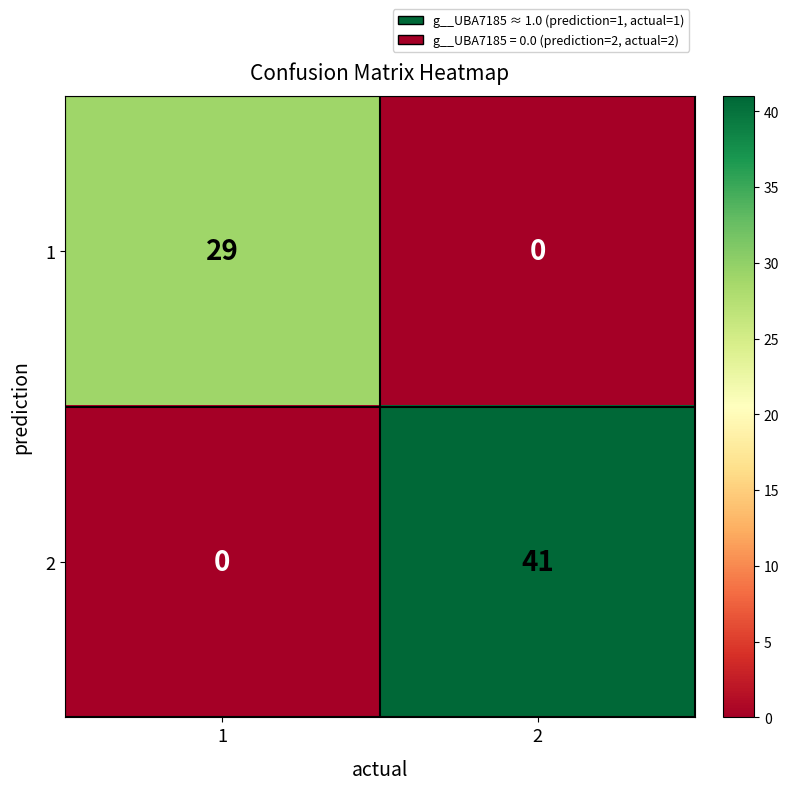

List the series in order of their peak value, highest first.

2, 1